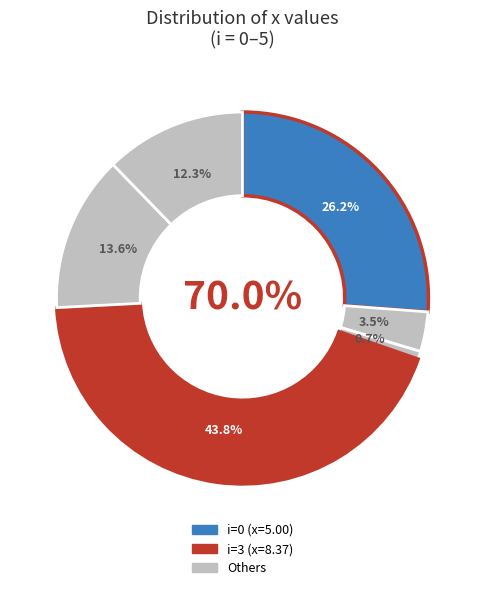

To the nearest percent, what is the difference between the 3 and 1 slice percentages?

40%